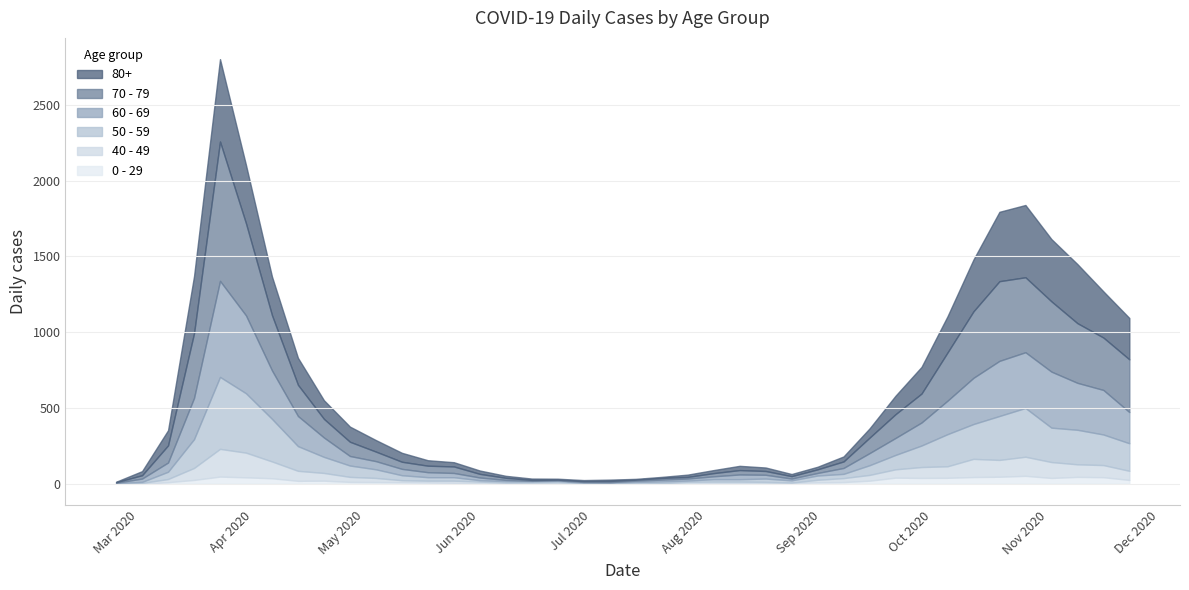

Reading right to left, transcribe all the data shown in this chart.

80+: 2020-11-23=273	2020-11-16=305	2020-11-09=390	2020-11-02=411	2020-10-26=477	2020-10-19=458	2020-10-12=342	2020-10-05=239	2020-09-28=176	2020-09-21=122	2020-09-14=61	2020-09-07=33	2020-08-31=17	2020-08-24=14	2020-08-17=23	2020-08-10=28	2020-08-03=20	2020-07-27=15	2020-07-20=7	2020-07-13=5	2020-07-06=9	2020-06-29=7	2020-06-22=6	2020-06-15=9	2020-06-08=13	2020-06-01=22	2020-05-25=28	2020-05-18=36	2020-05-11=59	2020-05-04=76	2020-04-27=100	2020-04-20=123	2020-04-13=178	2020-04-06=255	2020-03-30=385	2020-03-23=544	2020-03-16=377	2020-03-09=100	2020-03-02=27	2020-02-24=3
70 - 79: 2020-11-23=348	2020-11-16=346	2020-11-09=394	2020-11-02=464	2020-10-26=495	2020-10-19=526	2020-10-12=439	2020-10-05=318	2020-09-28=191	2020-09-21=157	2020-09-14=102	2020-09-07=43	2020-08-31=24	2020-08-24=16	2020-08-17=25	2020-08-10=29	2020-08-03=21	2020-07-27=11	2020-07-20=11	2020-07-13=7	2020-07-06=8	2020-06-29=5	2020-06-22=5	2020-06-15=6	2020-06-08=14	2020-06-01=24	2020-05-25=43	2020-05-18=43	2020-05-11=47	2020-05-04=63	2020-04-27=94	2020-04-20=123	2020-04-13=206	2020-04-06=365	2020-03-30=608	2020-03-23=920	2020-03-16=427	2020-03-09=113	2020-03-02=22	2020-02-24=4
60 - 69: 2020-11-23=206	2020-11-16=294	2020-11-09=310	2020-11-02=370	2020-10-26=368	2020-10-19=364	2020-10-12=305	2020-10-05=221	2020-09-28=152	2020-09-21=112	2020-09-14=80	2020-09-07=39	2020-08-31=17	2020-08-24=12	2020-08-17=25	2020-08-10=31	2020-08-03=19	2020-07-27=13	2020-07-20=12	2020-07-13=8	2020-07-06=3	2020-06-29=6	2020-06-22=3	2020-06-15=3	2020-06-08=8	2020-06-01=18	2020-05-25=28	2020-05-18=33	2020-05-11=42	2020-05-04=54	2020-04-27=63	2020-04-20=128	2020-04-13=199	2020-04-06=320	2020-03-30=514	2020-03-23=634	2020-03-16=272	2020-03-09=61	2020-03-02=22	2020-02-24=2
50 - 59: 2020-11-23=182	2020-11-16=202	2020-11-09=228	2020-11-02=227	2020-10-26=322	2020-10-19=290	2020-10-12=230	2020-10-05=212	2020-09-28=142	2020-09-21=95	2020-09-14=64	2020-09-07=28	2020-08-31=28	2020-08-24=15	2020-08-17=22	2020-08-10=16	2020-08-03=16	2020-07-27=8	2020-07-20=12	2020-07-13=6	2020-07-06=5	2020-06-29=3	2020-06-22=9	2020-06-15=8	2020-06-08=10	2020-06-01=9	2020-05-25=23	2020-05-18=23	2020-05-11=33	2020-05-04=57	2020-04-27=75	2020-04-20=106	2020-04-13=163	2020-04-06=281	2020-03-30=392	2020-03-23=475	2020-03-16=190	2020-03-09=48	2020-03-02=7	2020-02-24=3
40 - 49: 2020-11-23=60	2020-11-16=80	2020-11-09=83	2020-11-02=105	2020-10-26=126	2020-10-19=111	2020-10-12=120	2020-10-05=76	2020-09-28=72	2020-09-21=55	2020-09-14=38	2020-09-07=26	2020-08-31=17	2020-08-24=2	2020-08-17=10	2020-08-10=8	2020-08-03=8	2020-07-27=10	2020-07-20=2	2020-07-13=4	2020-07-06=1	2020-06-29=1	2020-06-22=5	2020-06-15=2	2020-06-08=3	2020-06-01=12	2020-05-25=14	2020-05-18=12	2020-05-11=13	2020-05-04=27	2020-04-27=33	2020-04-20=51	2020-04-13=66	2020-04-06=111	2020-03-30=163	2020-03-23=183	2020-03-16=79	2020-03-09=21	2020-03-02=5	2020-02-24=0
0 - 29: 2020-11-23=25	2020-11-16=43	2020-11-09=45	2020-11-02=38	2020-10-26=52	2020-10-19=46	2020-10-12=44	2020-10-05=39	2020-09-28=38	2020-09-21=40	2020-09-14=20	2020-09-07=11	2020-08-31=9	2020-08-24=5	2020-08-17=2	2020-08-10=6	2020-08-03=6	2020-07-27=3	2020-07-20=1	2020-07-13=2	2020-07-06=1	2020-06-29=2	2020-06-22=5	2020-06-15=6	2020-06-08=4	2020-06-01=2	2020-05-25=6	2020-05-18=8	2020-05-11=10	2020-05-04=11	2020-04-27=12	2020-04-20=20	2020-04-13=19	2020-04-06=36	2020-03-30=42	2020-03-23=47	2020-03-16=25	2020-03-09=10	2020-03-02=0	2020-02-24=1